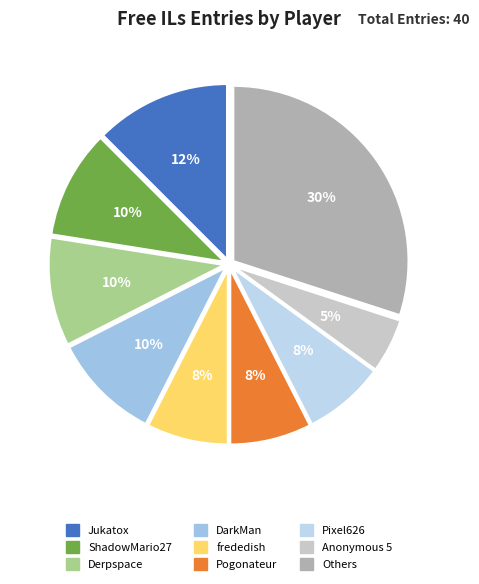

Count the number of slices in the pie.

9